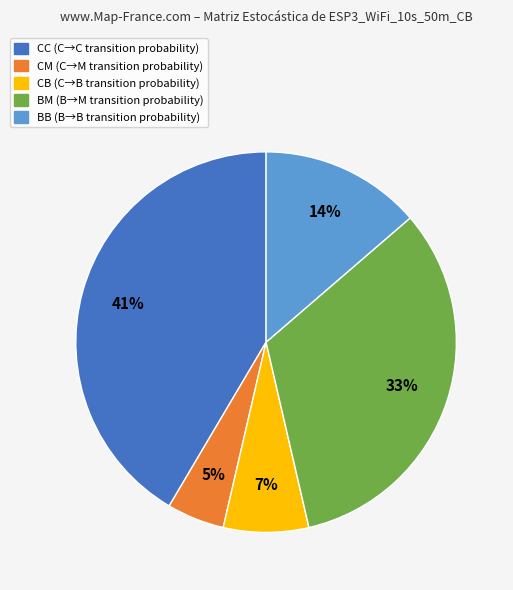

Which category has the smallest portion of the pie?

CM